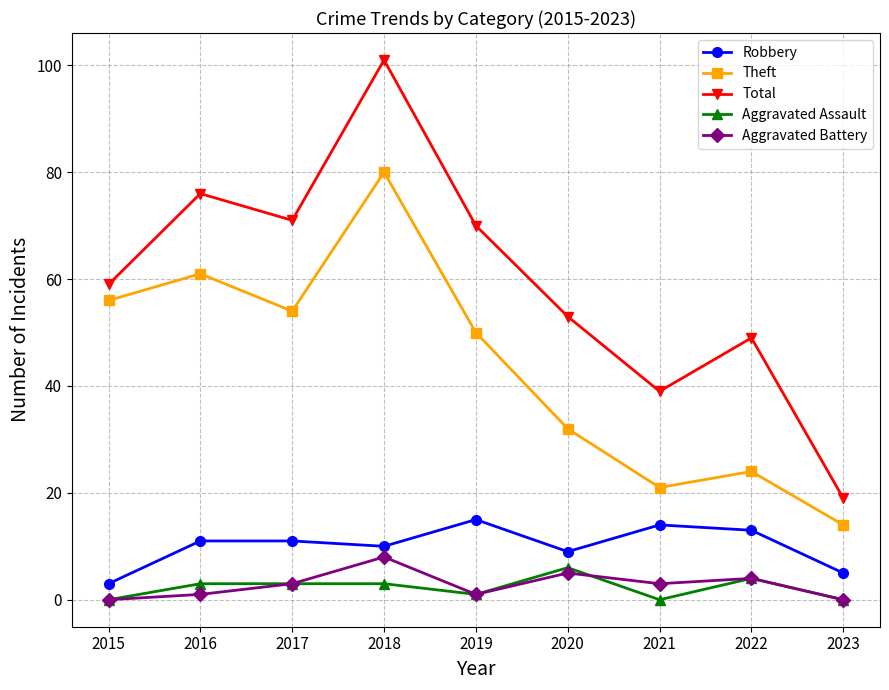

What is the value of the Aggravated Battery point at the 7th from the left?

3